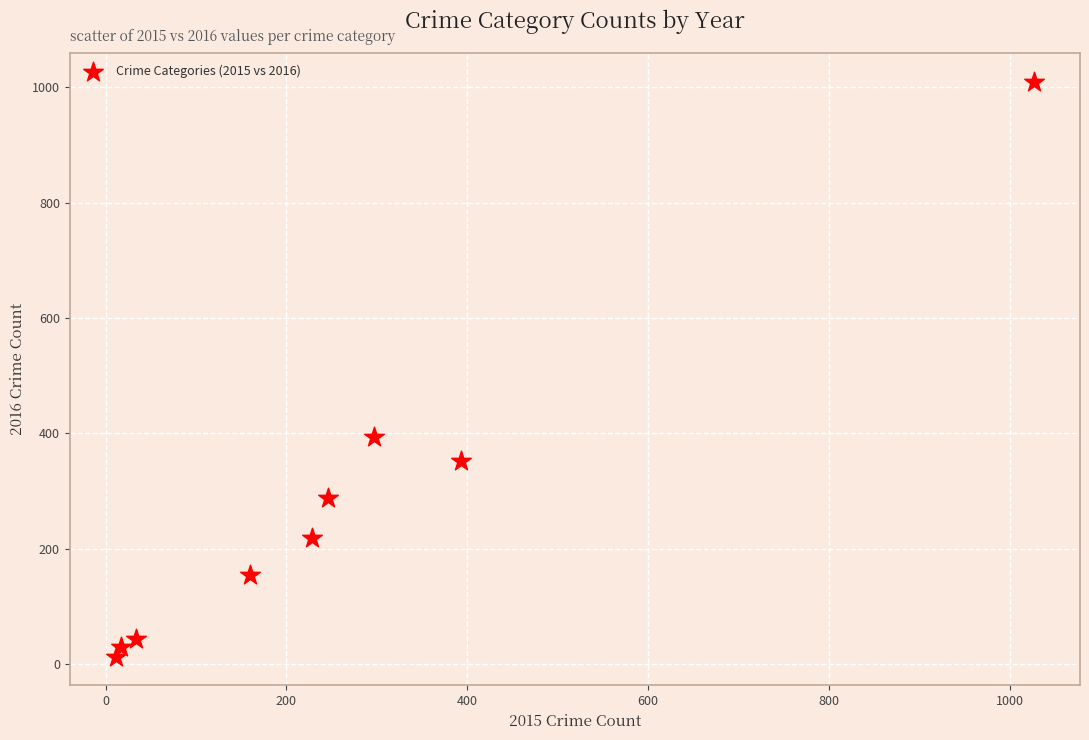

What is the range of X values (max minus min)?

1016